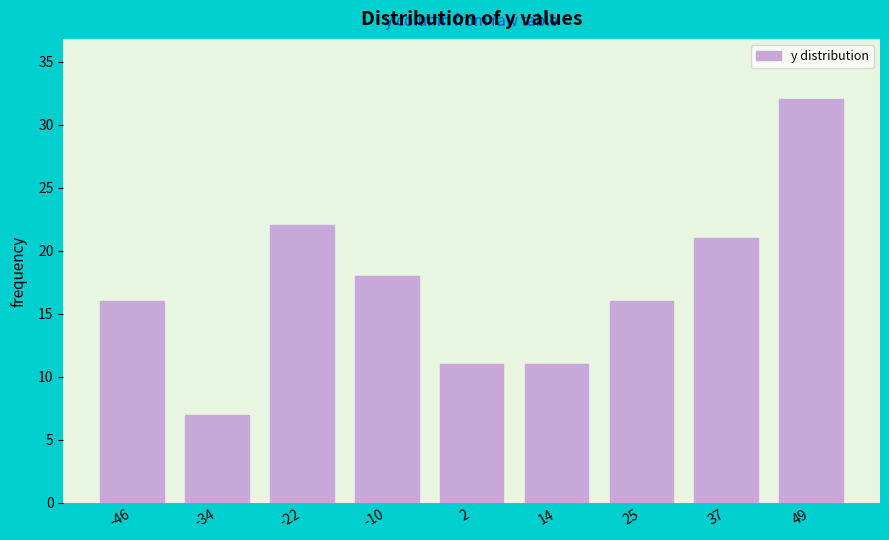

Reading left to right, what are all the values shown in this chart?

16	7	22	18	11	11	16	21	32